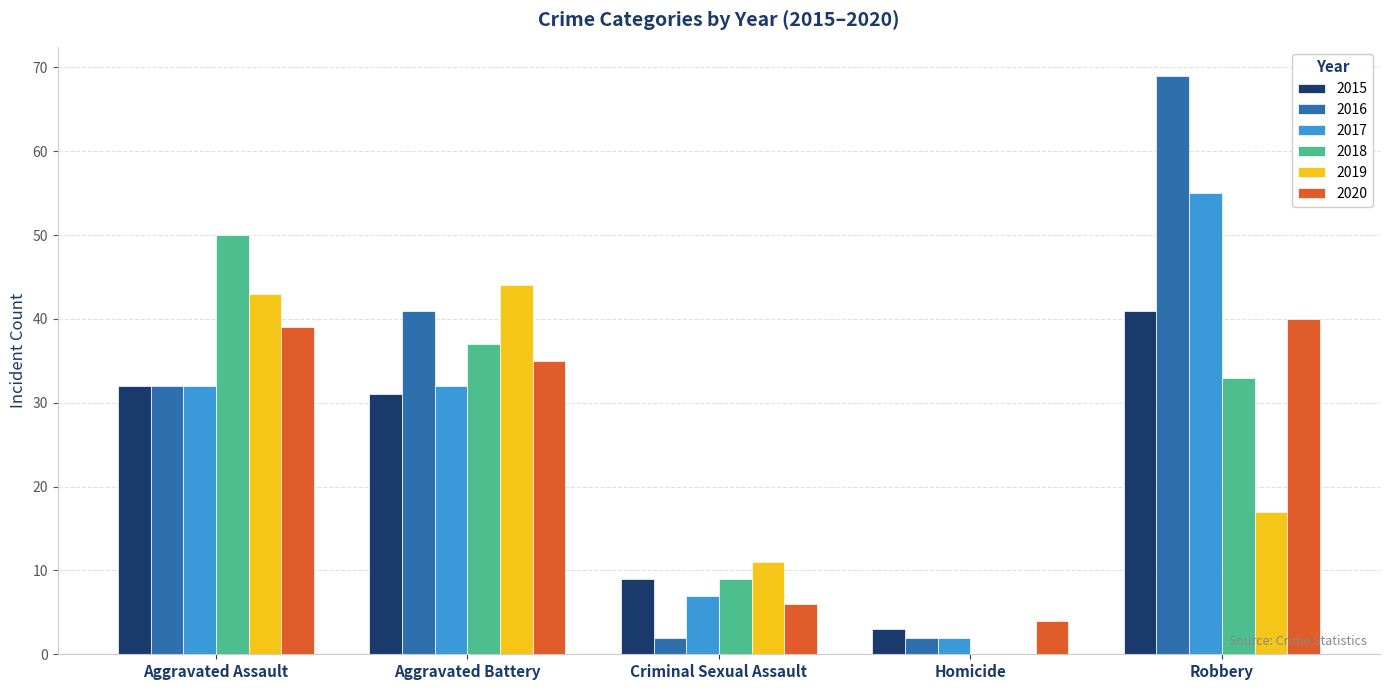

What is the sum of all 2020 values?

124